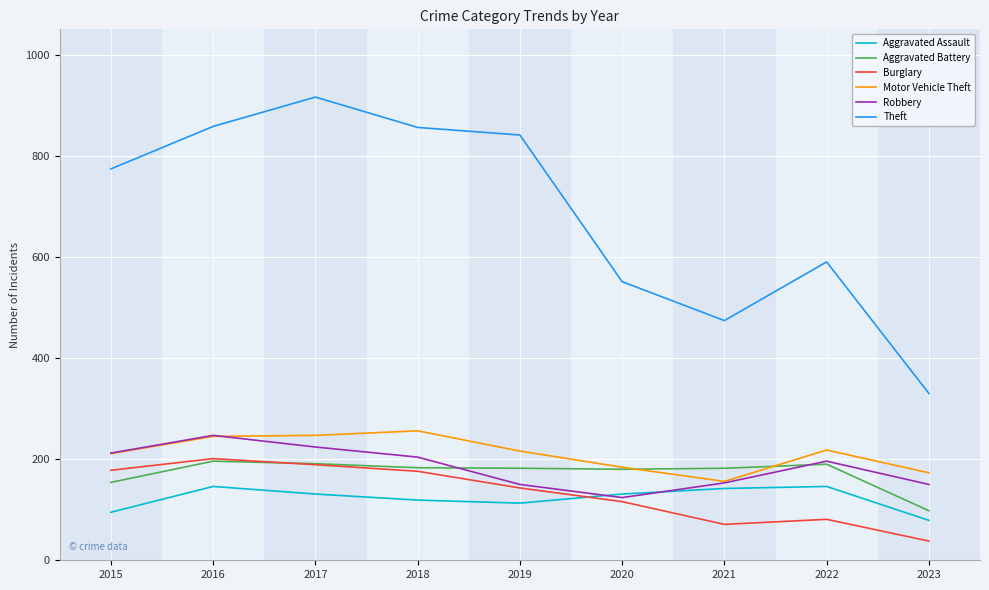

In Burglary, how many points are higher than both neighbors (excluding endpoints)?

2